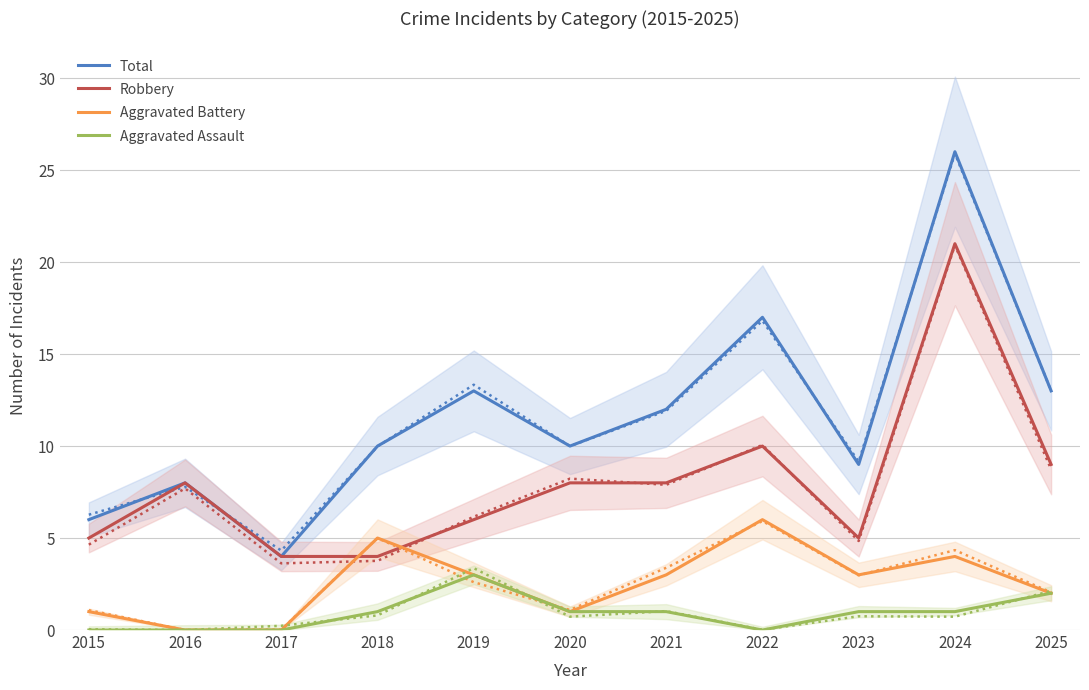

Is the value of Aggravated Assault at 2021 greater than the value of Aggravated Battery at 2021?

No